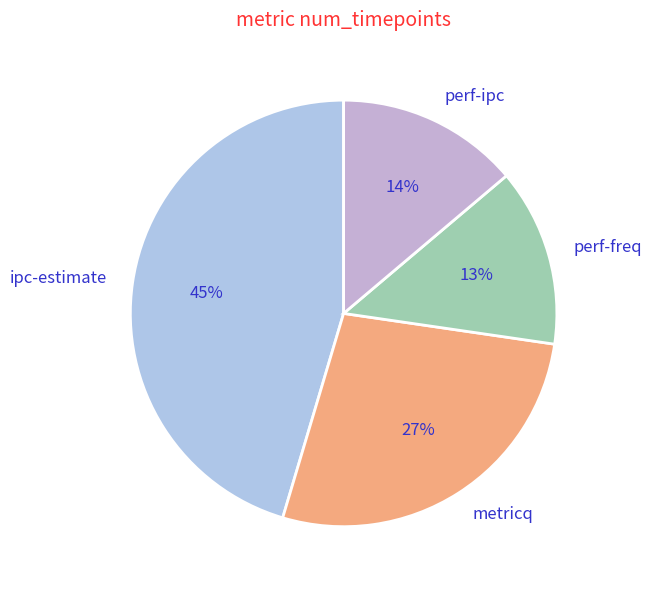

Which slice is the largest?

ipc-estimate